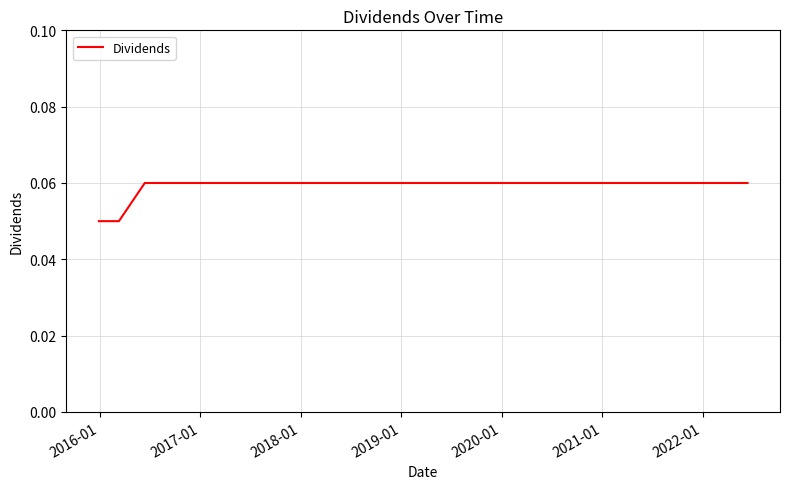

How many series are shown in this chart?

1